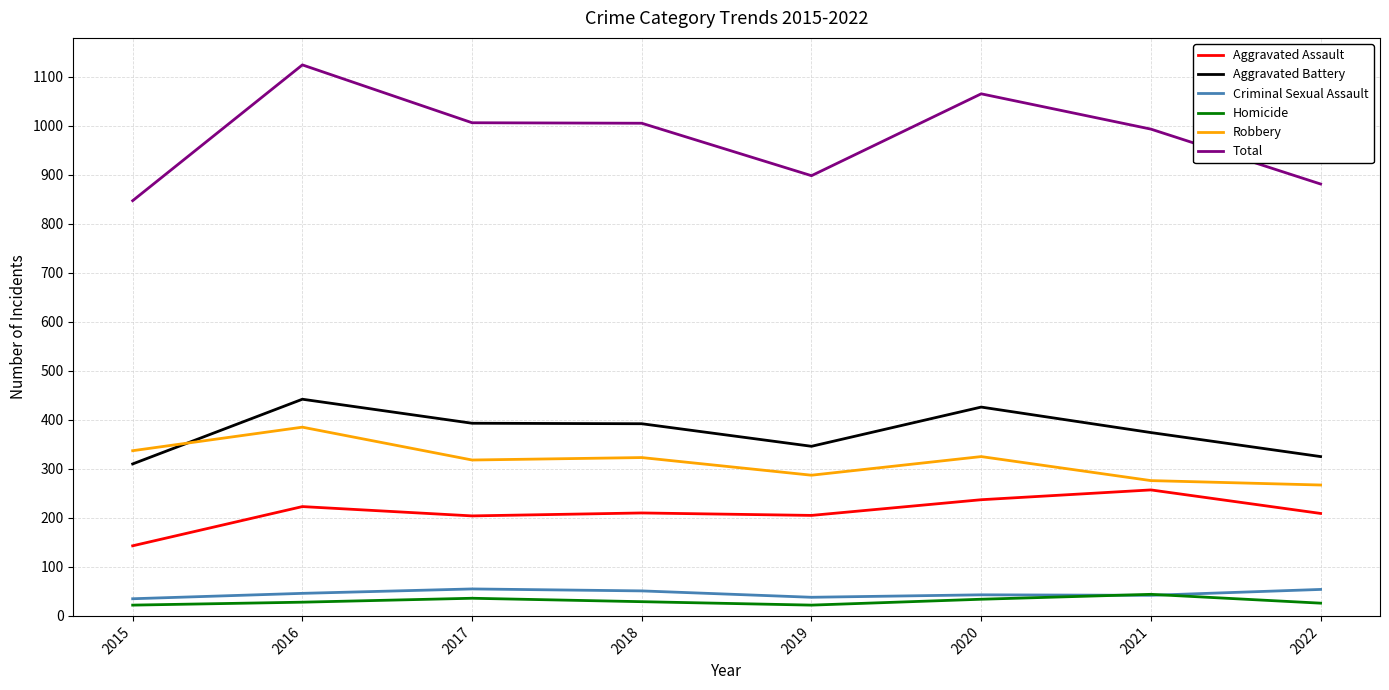

Which series has the largest range (max minus min)?

Total